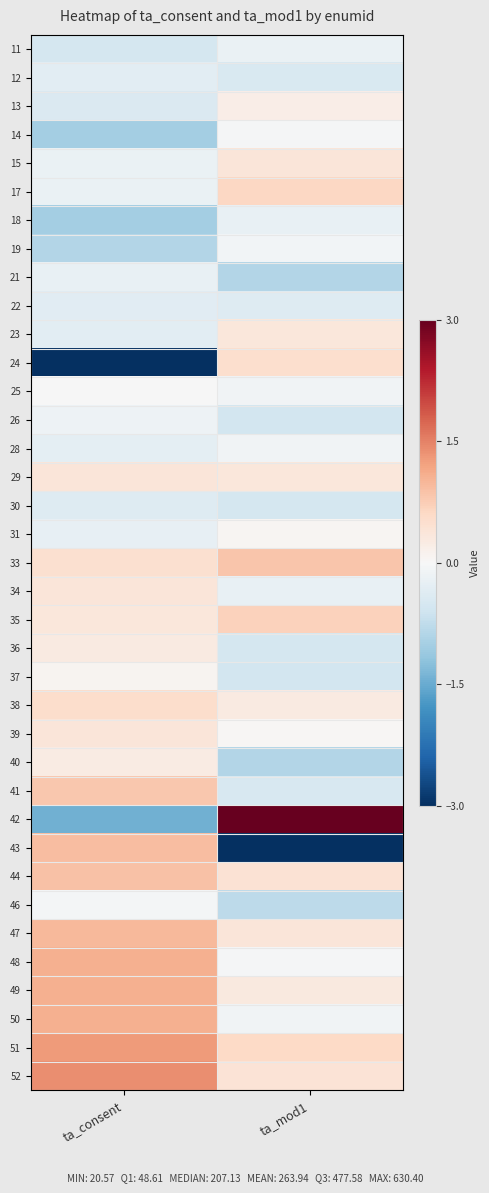

Reading left to right, what are all the values shown in this chart?

11: ta_consent=-0.5	ta_mod1=-0.2
12: ta_consent=-0.3	ta_mod1=-0.5
13: ta_consent=-0.4	ta_mod1=0.2
14: ta_consent=-1.0	ta_mod1=-0.0
15: ta_consent=-0.2	ta_mod1=0.4
17: ta_consent=-0.2	ta_mod1=0.6
18: ta_consent=-1.0	ta_mod1=-0.2
19: ta_consent=-0.9	ta_mod1=-0.1
21: ta_consent=-0.2	ta_mod1=-0.9
22: ta_consent=-0.3	ta_mod1=-0.4
23: ta_consent=-0.3	ta_mod1=0.3
24: ta_consent=-4.4	ta_mod1=0.5
25: ta_consent=-0.0	ta_mod1=-0.1
26: ta_consent=-0.2	ta_mod1=-0.5
28: ta_consent=-0.3	ta_mod1=-0.1
29: ta_consent=0.4	ta_mod1=0.3
30: ta_consent=-0.4	ta_mod1=-0.5
31: ta_consent=-0.2	ta_mod1=0.1
33: ta_consent=0.5	ta_mod1=0.8
34: ta_consent=0.4	ta_mod1=-0.2
35: ta_consent=0.3	ta_mod1=0.7
36: ta_consent=0.3	ta_mod1=-0.5
37: ta_consent=0.1	ta_mod1=-0.6
38: ta_consent=0.5	ta_mod1=0.3
39: ta_consent=0.4	ta_mod1=0.0
40: ta_consent=0.3	ta_mod1=-0.9
41: ta_consent=0.8	ta_mod1=-0.5
42: ta_consent=-1.4	ta_mod1=4.2
43: ta_consent=0.9	ta_mod1=-3.4
44: ta_consent=0.9	ta_mod1=0.4
46: ta_consent=-0.1	ta_mod1=-0.8
47: ta_consent=1.0	ta_mod1=0.4
48: ta_consent=1.1	ta_mod1=-0.0
49: ta_consent=1.1	ta_mod1=0.3
50: ta_consent=1.1	ta_mod1=-0.1
51: ta_consent=1.3	ta_mod1=0.6
52: ta_consent=1.4	ta_mod1=0.4